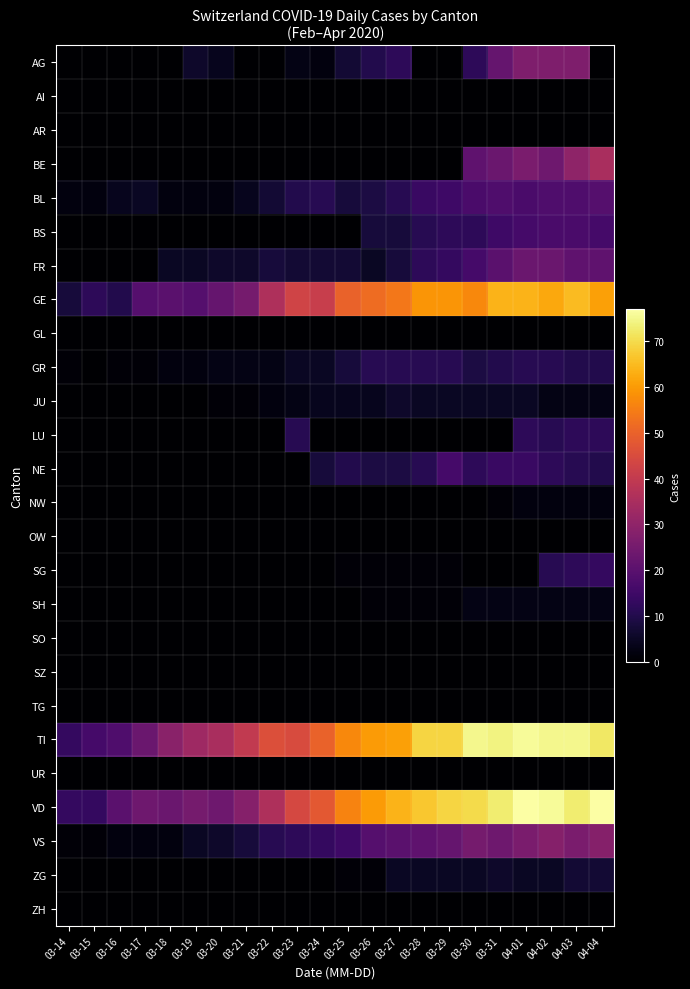

At 03-29, list the series in order from smallest to largest.

AG, AI, AR, BE, GL, LU, NW, OW, SO, SZ, TG, UR, ZH, SG, SH, JU, ZG, GR, BS, FR, BL, NE, VS, GE, TI, VD